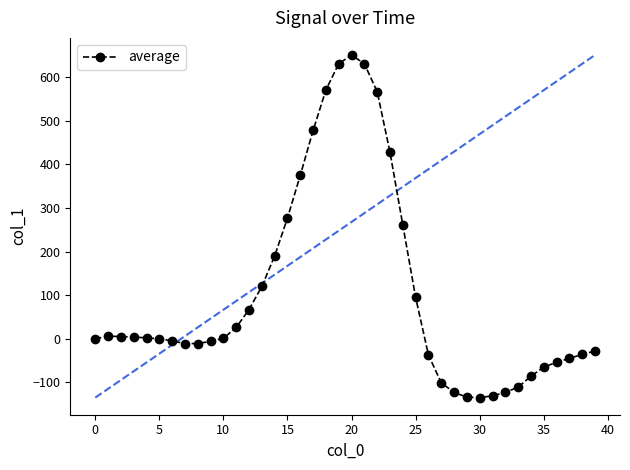

What is the greatest value displayed?

651